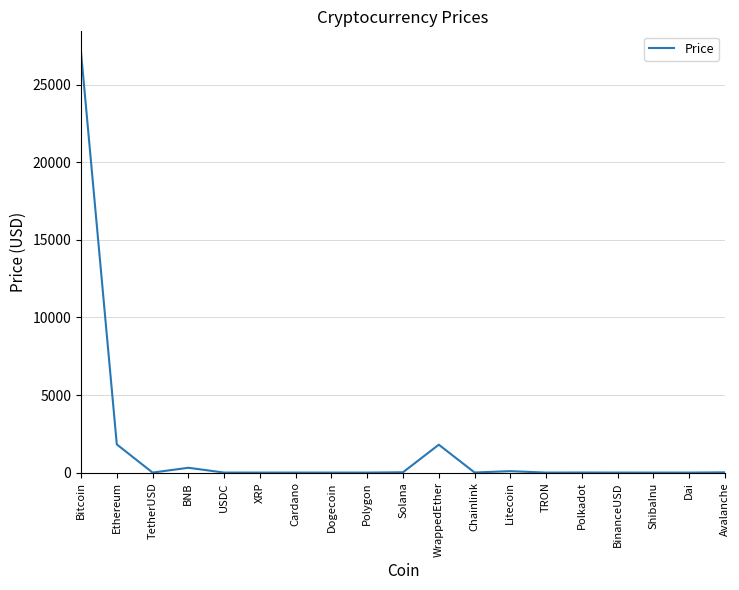

What is the greatest value displayed?

27080.4